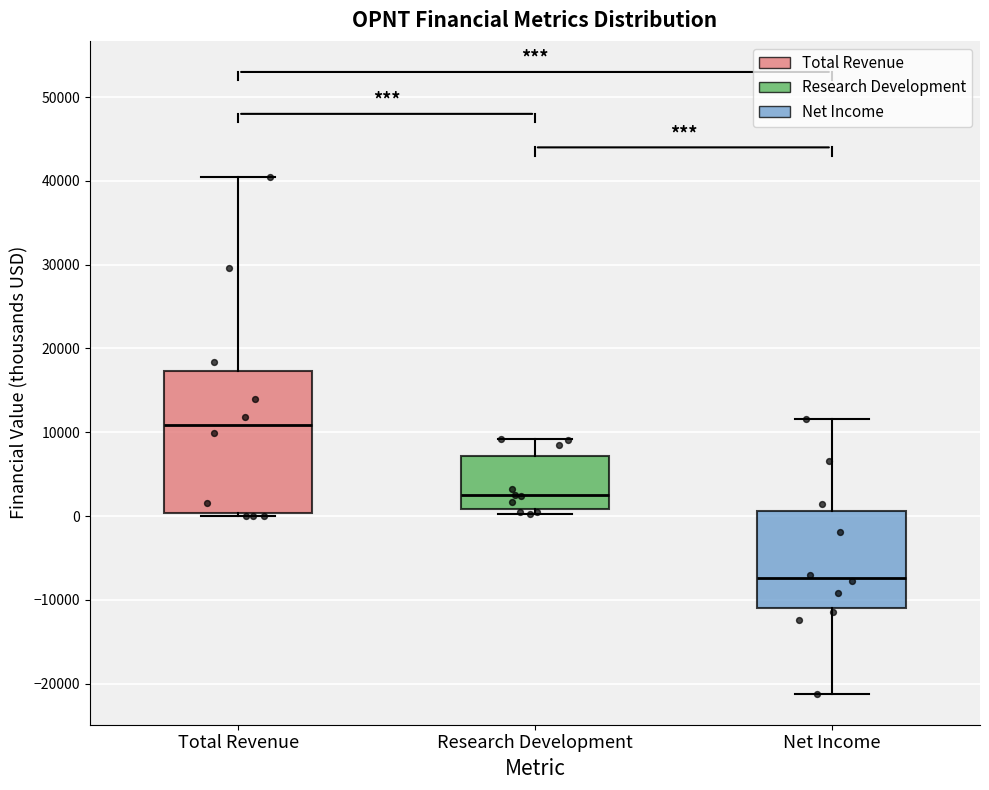

Reading left to right, transcribe this box plot: for each box, give where its median line is, the range the box spans, and where its two whiskers end, as read against the y-axis. The values are not printed on the chart, so give them approximately, as read against the axis.

Total Revenue: median 11000, box 0 to 17000, whiskers 0 (just below the box's lower edge) to 41000
Research Development: median 2000, box 1000 to 7000, whiskers 0 to 9000
Net Income: median -7000, box -11000 to 1000, whiskers -21000 to 12000